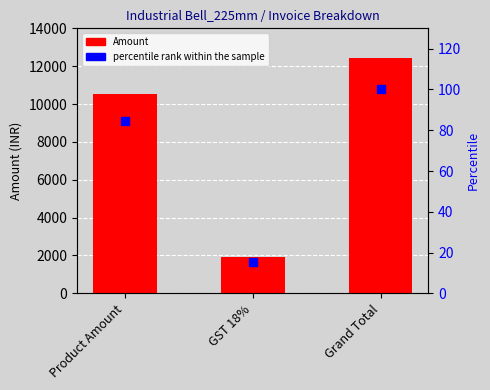

Is the value of Amount at Grand Total greater than the value of percentile rank within the sample at Product Amount?

Yes